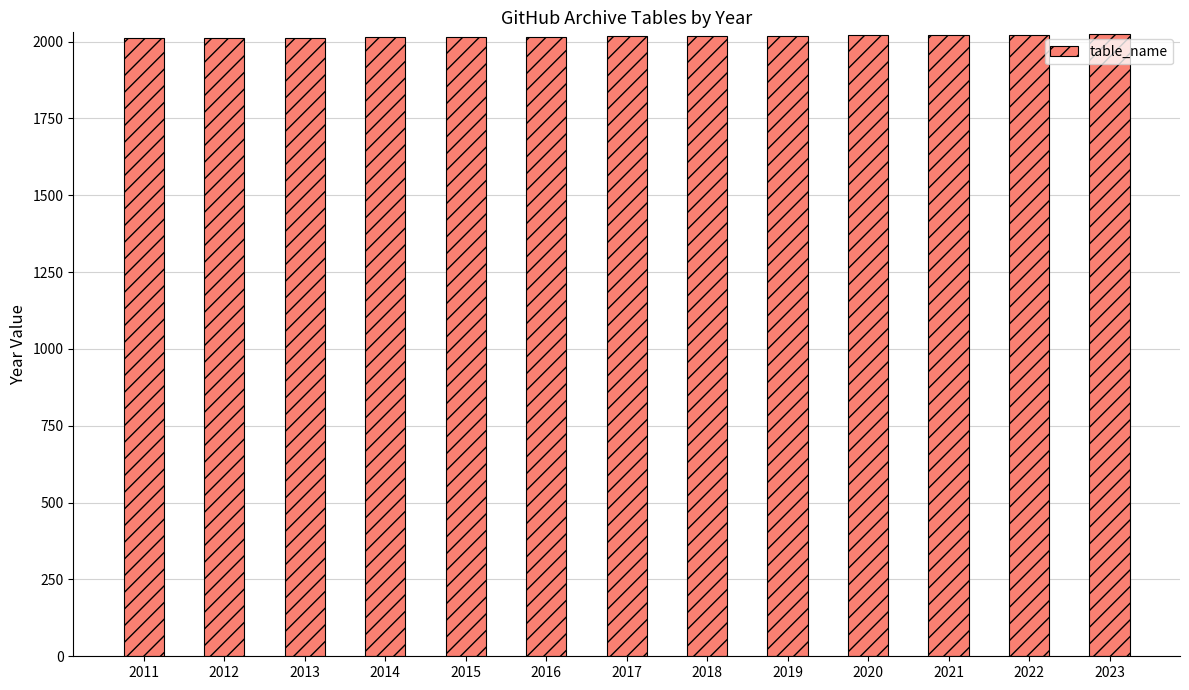

The chart shows a value of 2022 at 2022. True or false?

True